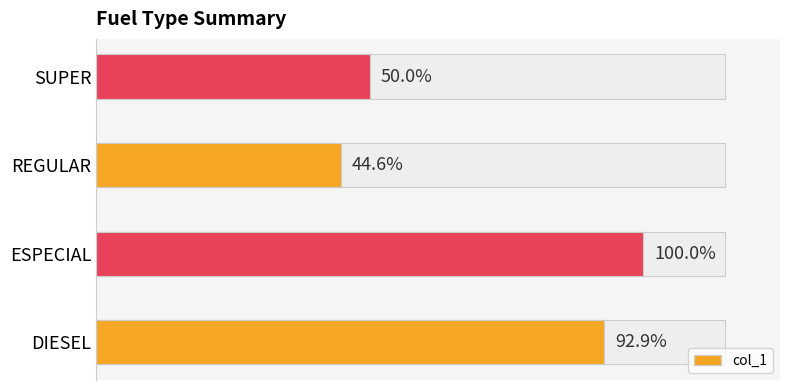

What is the ratio of the value at REGULAR to the value at DIESEL?

0.5